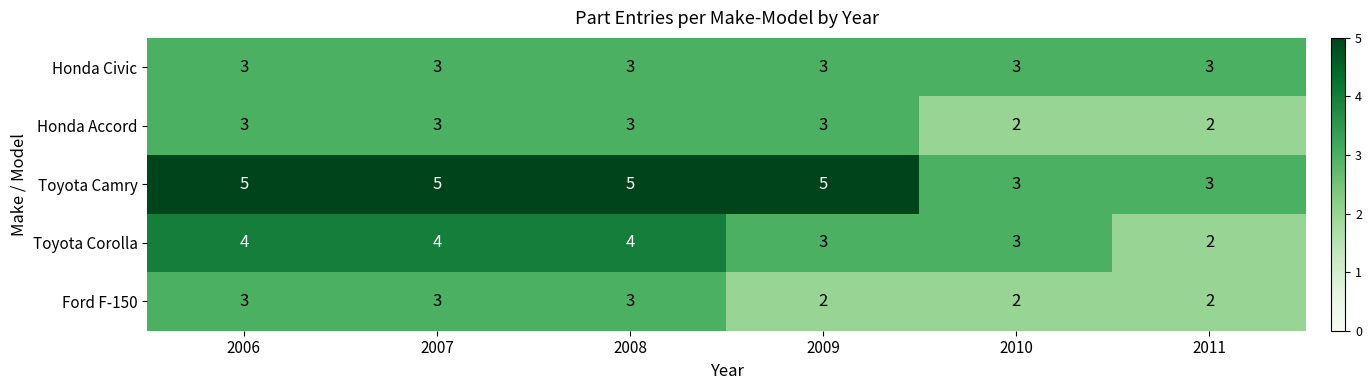

The value of Toyota Corolla at 2011 is 0. True or false?

False